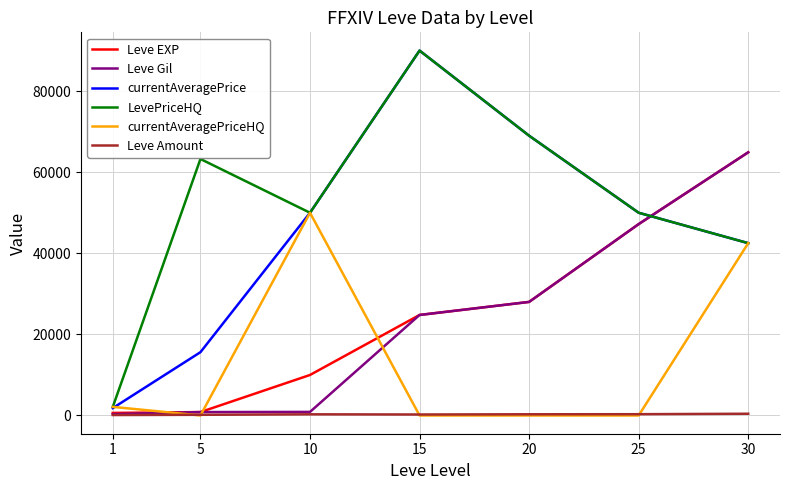

What is the lowest value of the Leve Amount series?

113